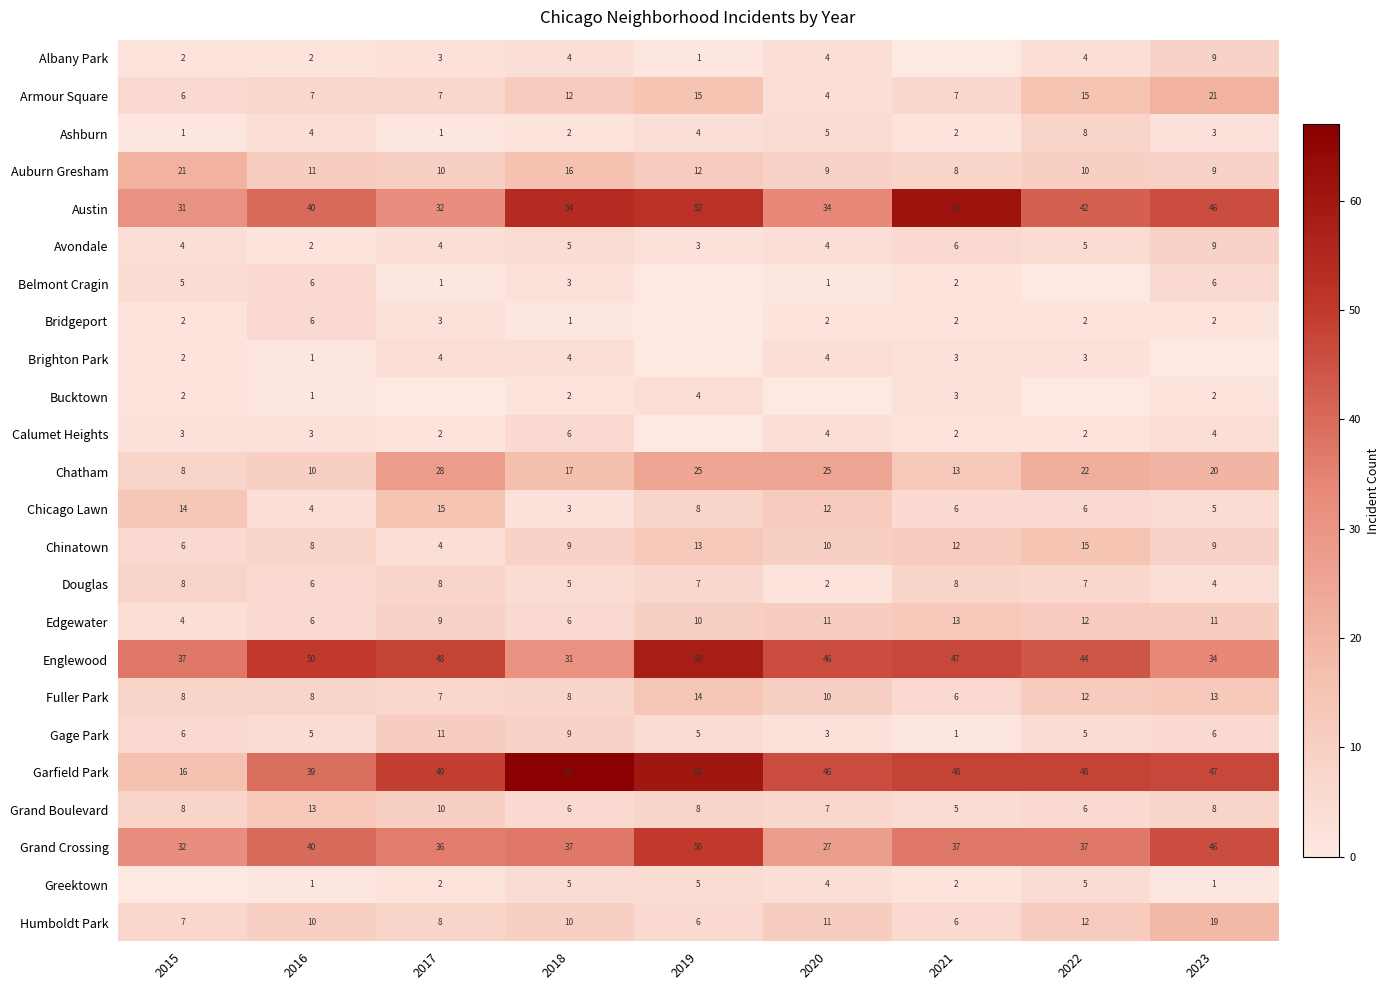

What is the difference between the Belmont Cragin values at 2016 and 2020?

5